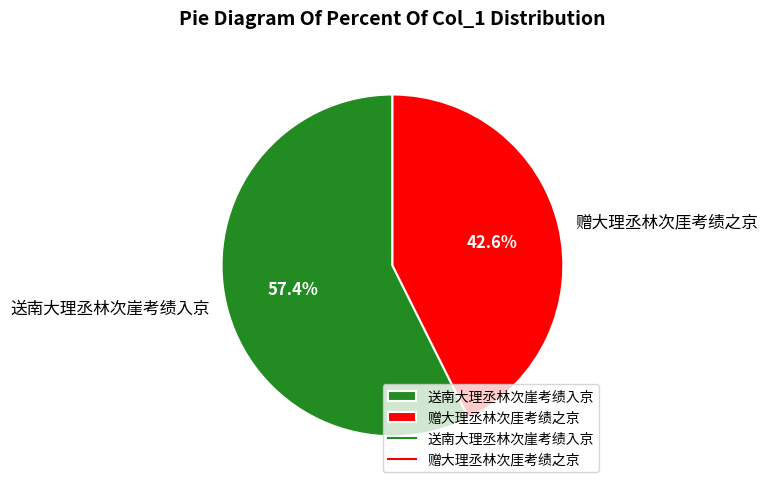

Combined, what portion of the pie is 赠大理丞林次厓考绩之京 and 送南大理丞林次崖考绩入京?

100.0%